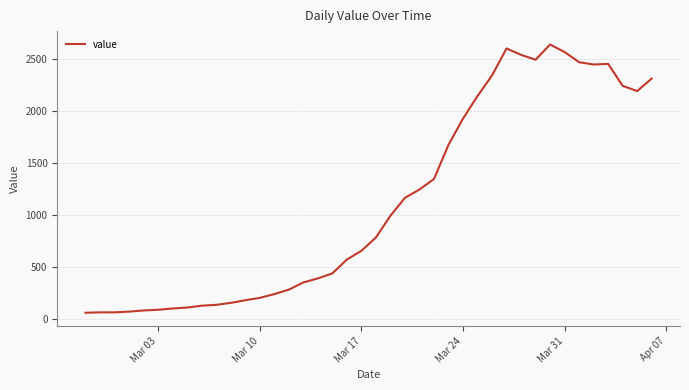

What is the minimum value shown in the chart?

61